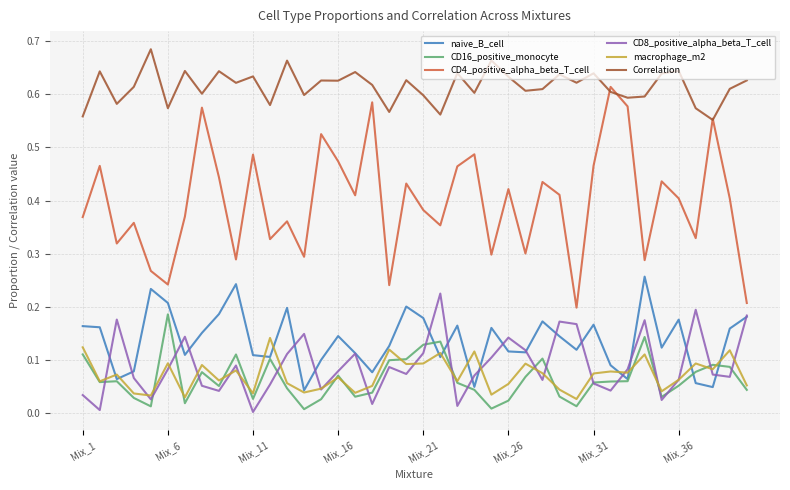

True or false: CD4_positive_alpha_beta_T_cell and naive_B_cell intersect in this chart.

False